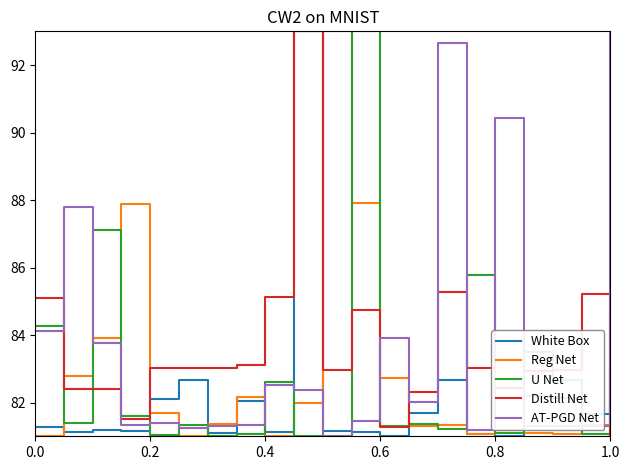

What are all the series names shown in the legend?

White Box, Reg Net, U Net, Distill Net, AT-PGD Net